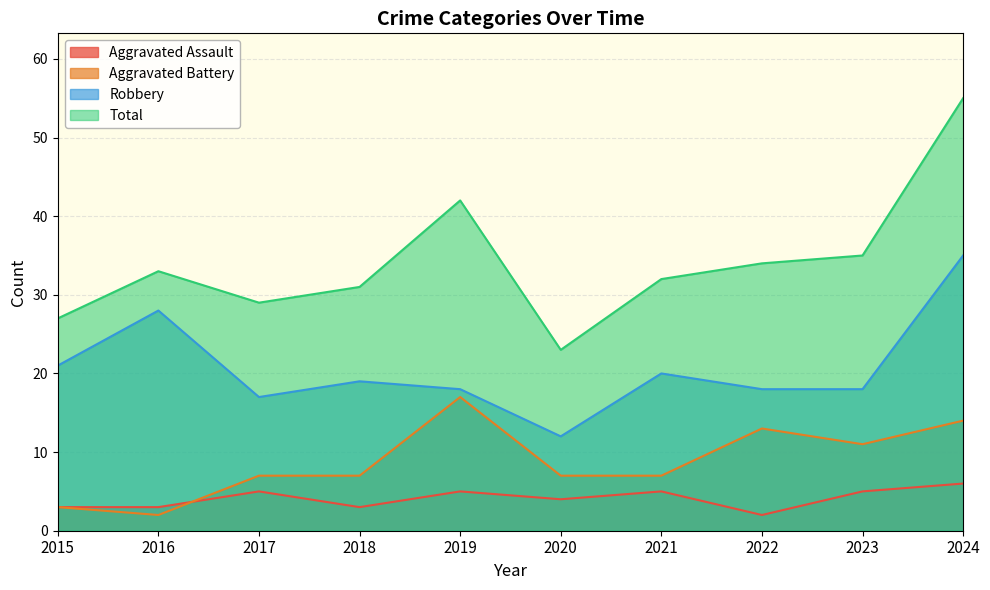

What is the sum of the Total values at 2024 and 2016?

88